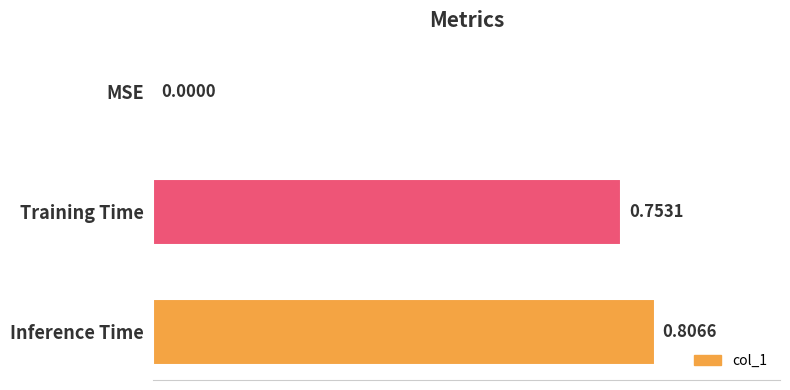

Which category has the highest value across all series?

Inference Time